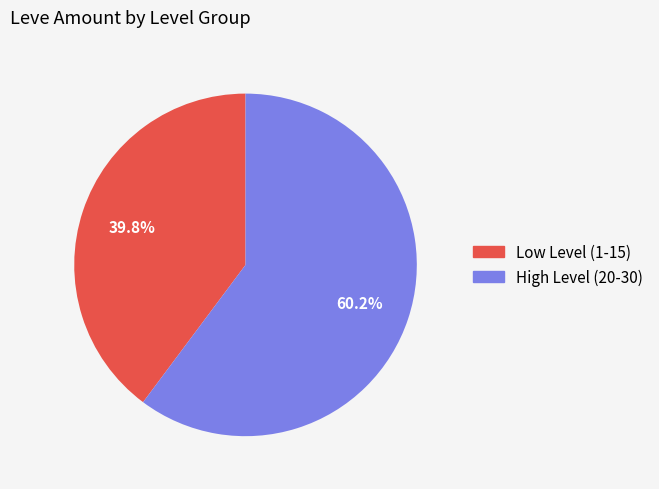

Is there any slice that represents more than half of the pie?

Yes